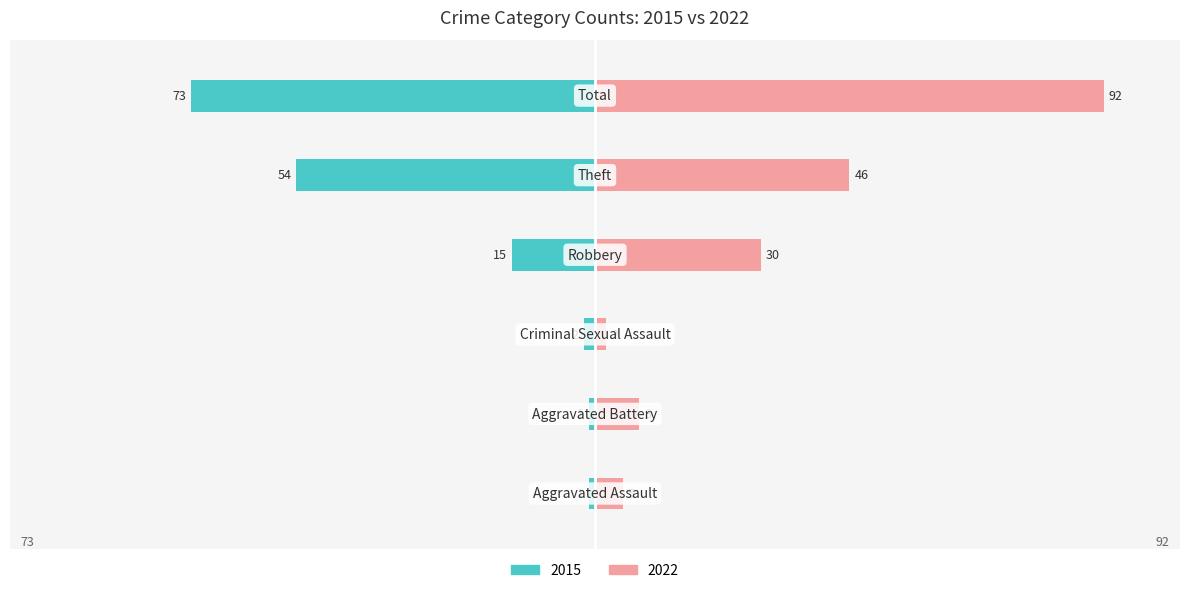

What is the label of the 3rd bar from the left?

Criminal Sexual Assault